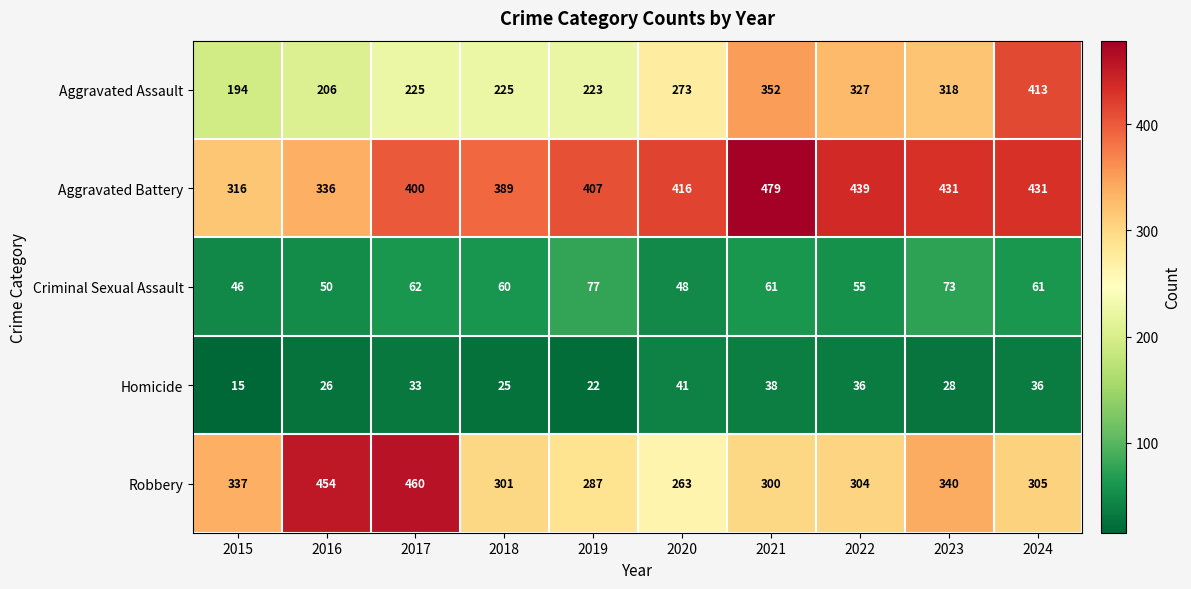

The value of Robbery at 2022 is 304. True or false?

True